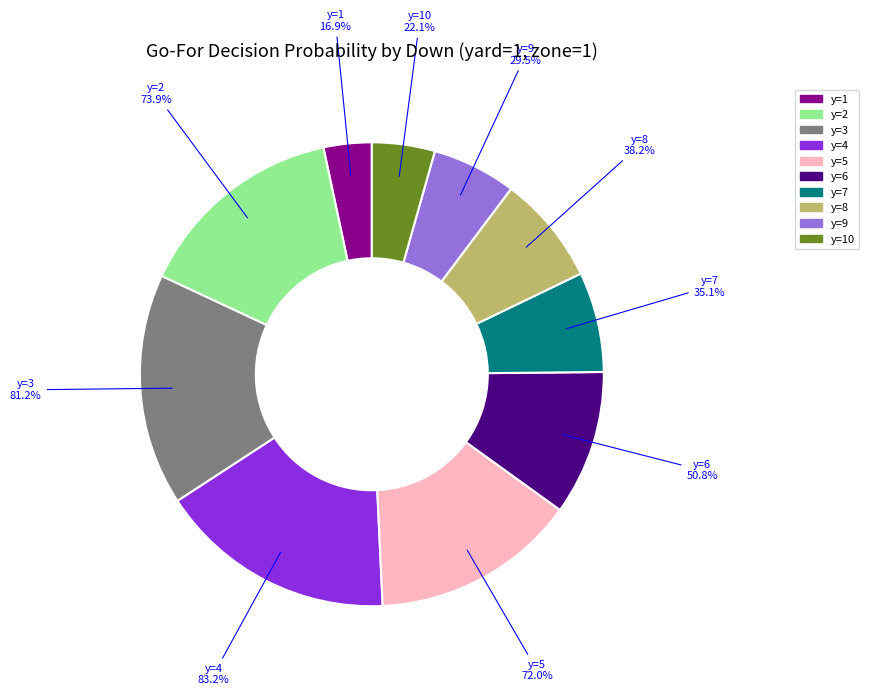

Which slice is the largest?

y=4